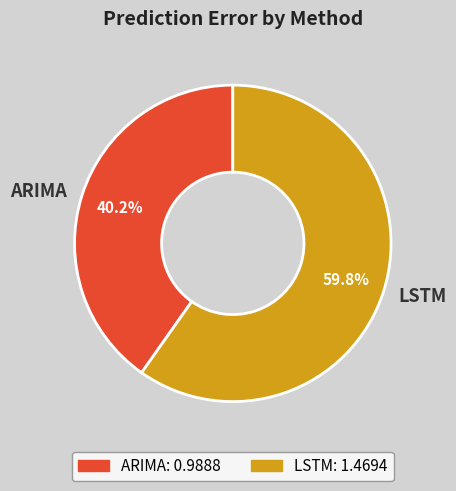

To the nearest percent, what is the difference between the LSTM and ARIMA slice percentages?

20%